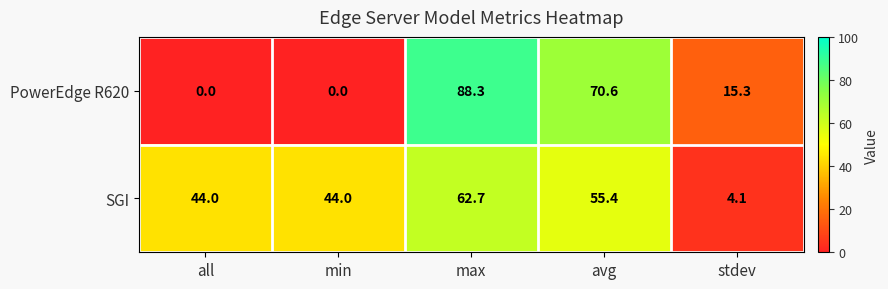

How many data points in SGI are less than 44?

1